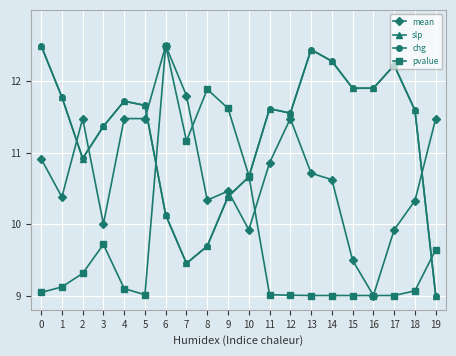

How many distinct data groups are displayed?

4